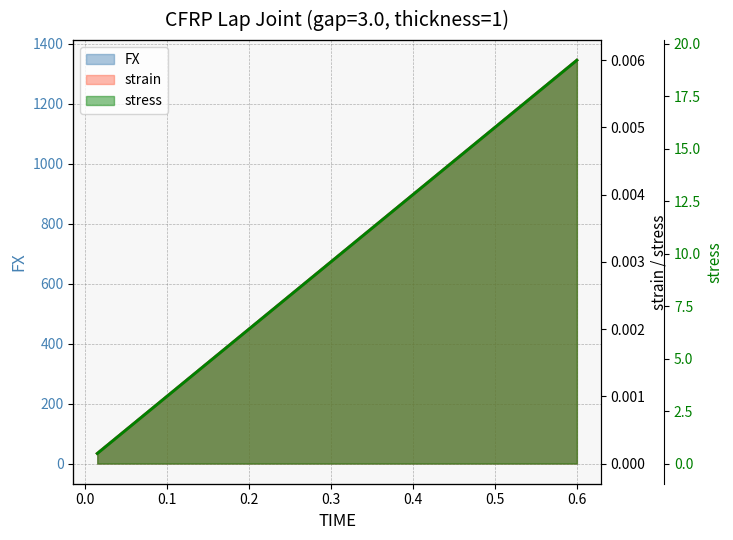

The strain series shows 0.0 at 0.045. True or false?

False